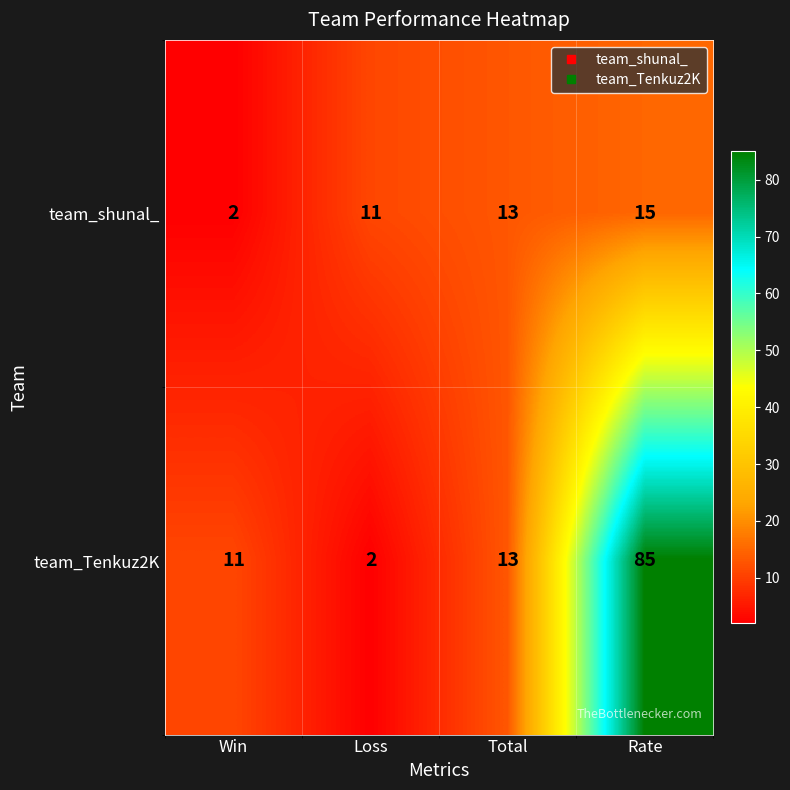

Reading left to right, what are all the values shown in this chart?

team_shunal_: 2	11	13	15
team_Tenkuz2K: 11	2	13	85